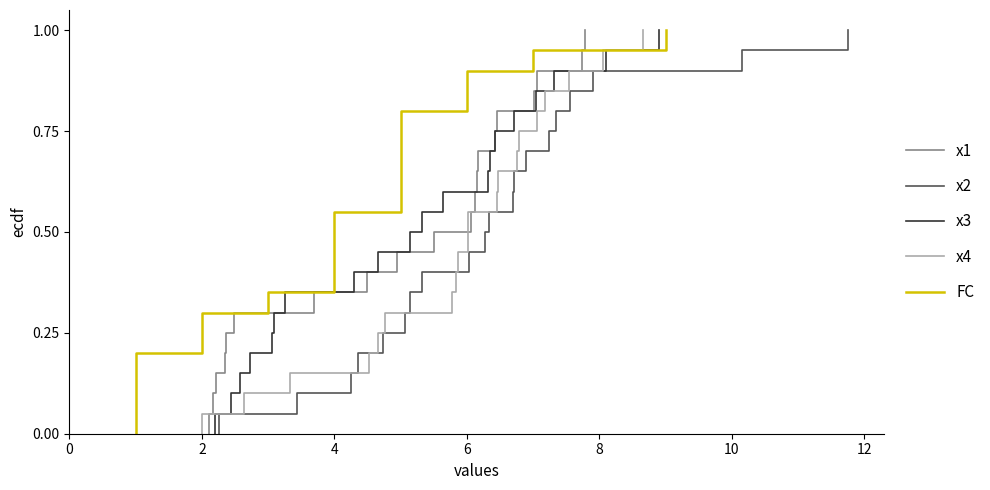

What is the difference between the maximum and minimum values in the x4 series?

1.0